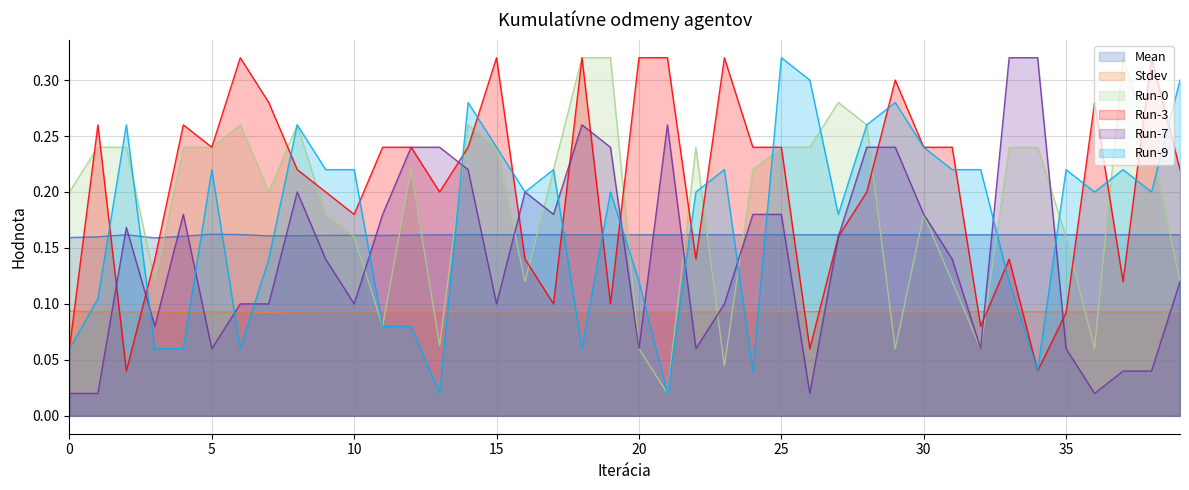

What is the sum of the Run-3 values at 3 and 10?

0.3